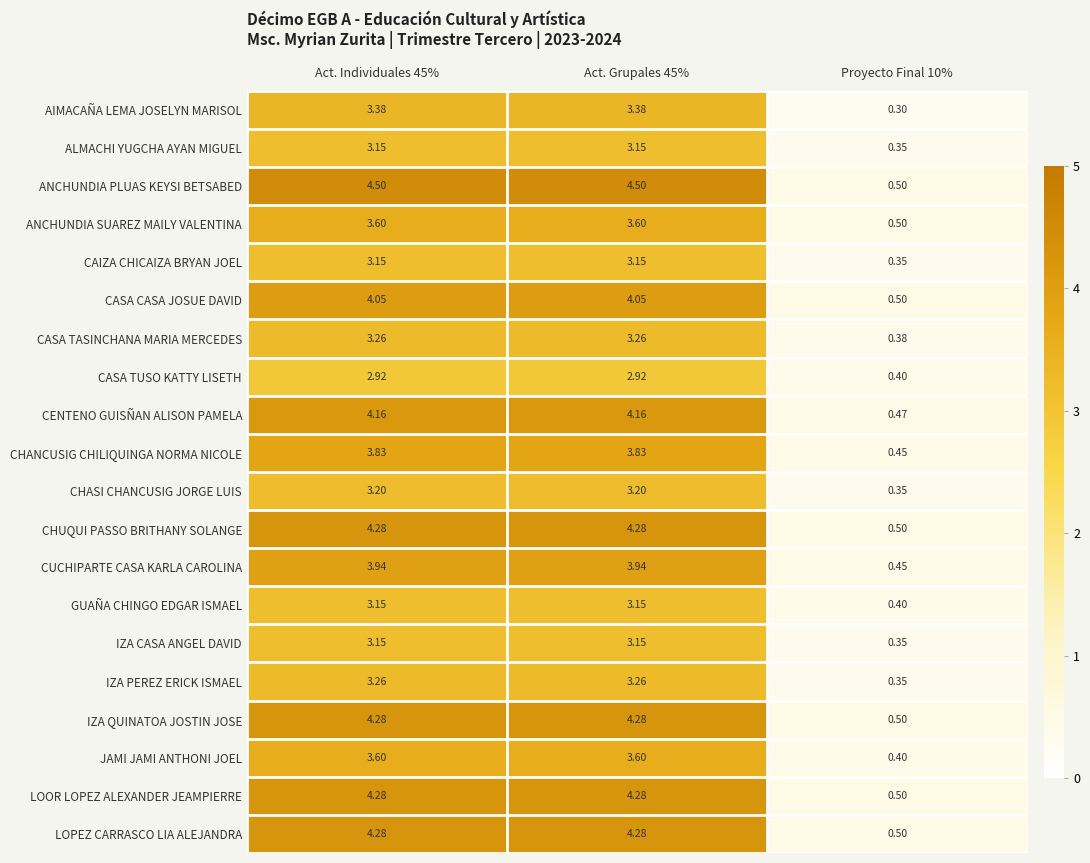

What is the minimum value shown in the chart?

0.3